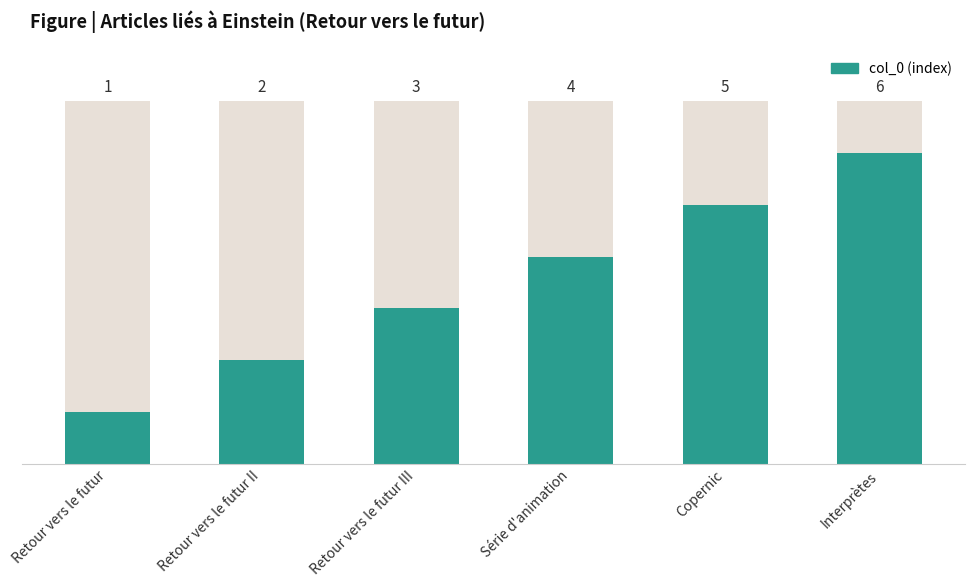

List the labels in order of value, largest first.

Interprètes, Copernic, Série d'animation, Retour vers le futur III, Retour vers le futur II, Retour vers le futur